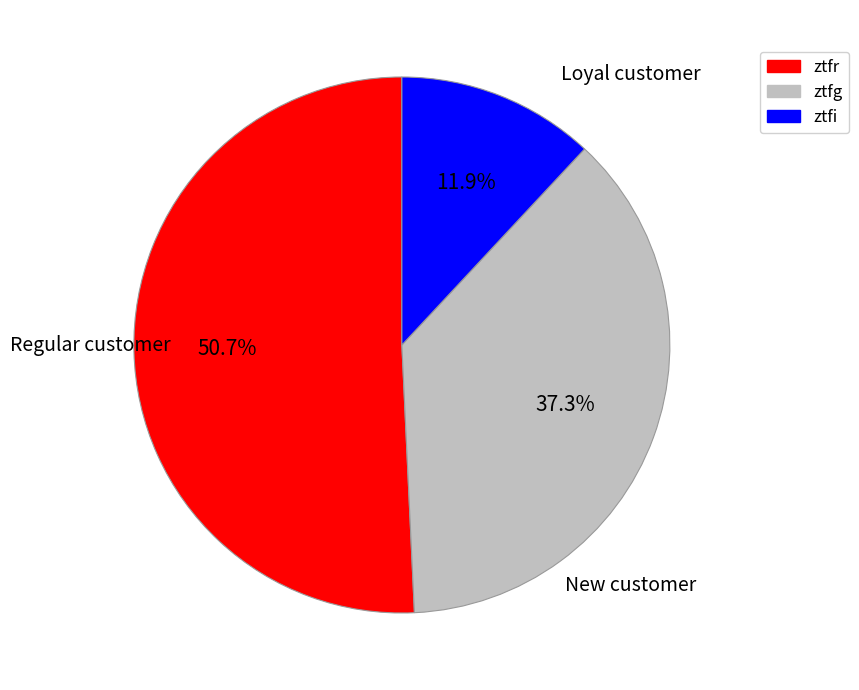

To the nearest percent, what percentage of the pie is ztfi?

12%